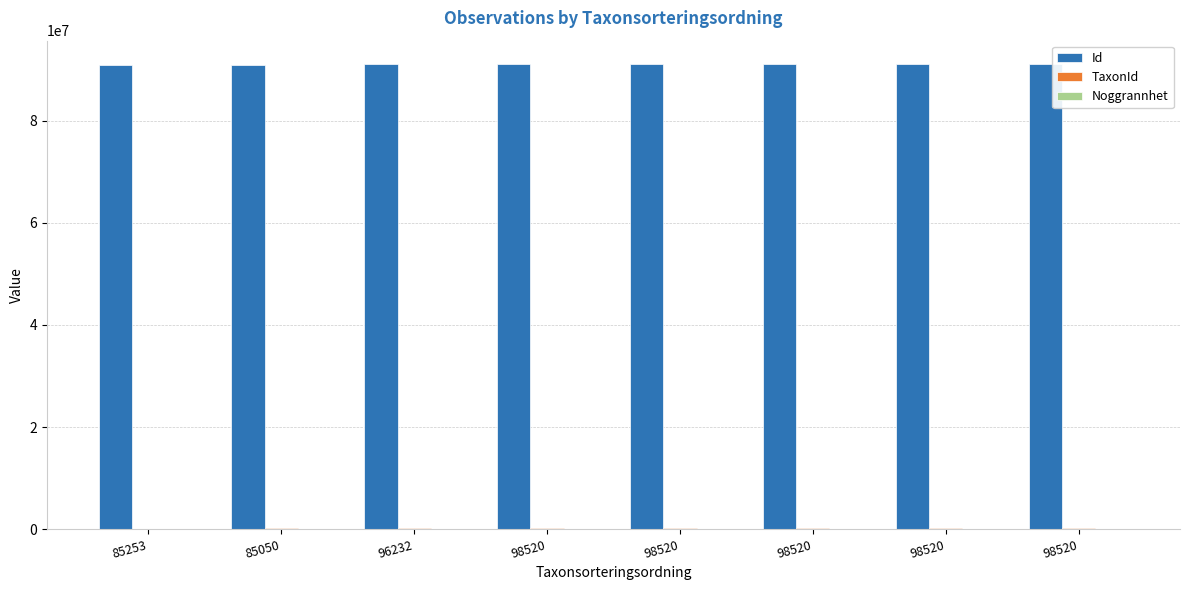

What is the approximate value of Noggrannhet at 96232?

25